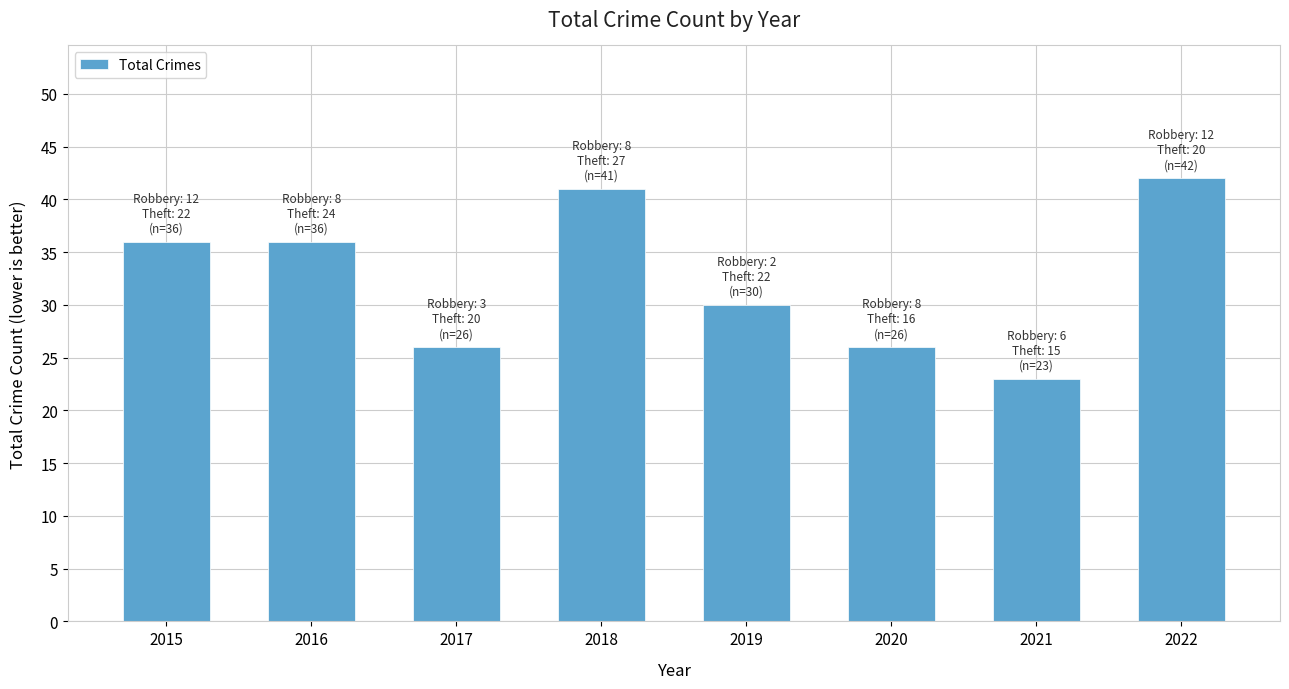

Does the chart contain stacked bars?

No